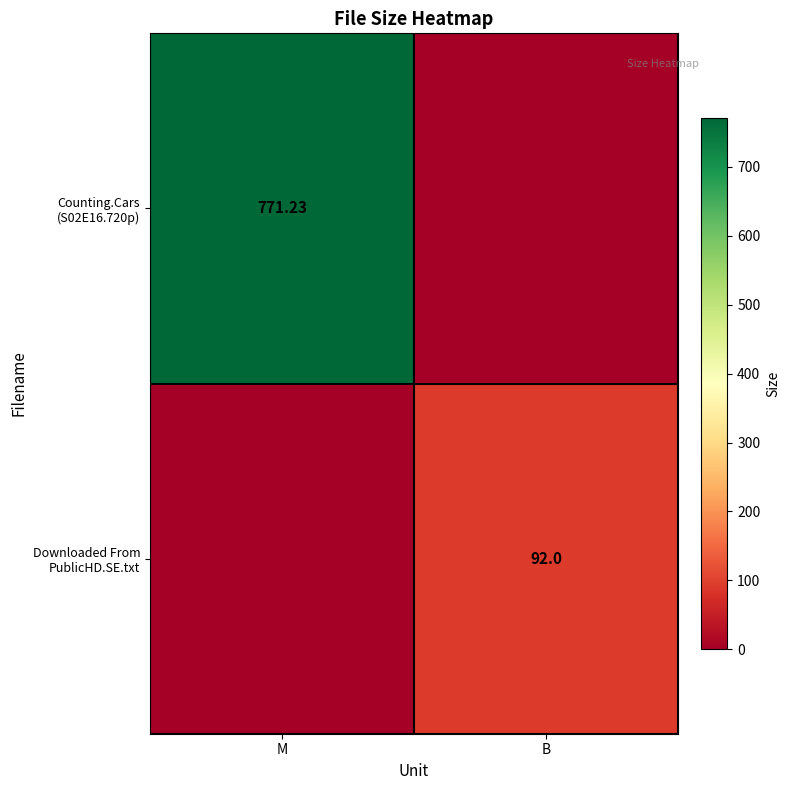

Where does the Counting.Cars (S02E16.720p) series first go above 771?

M